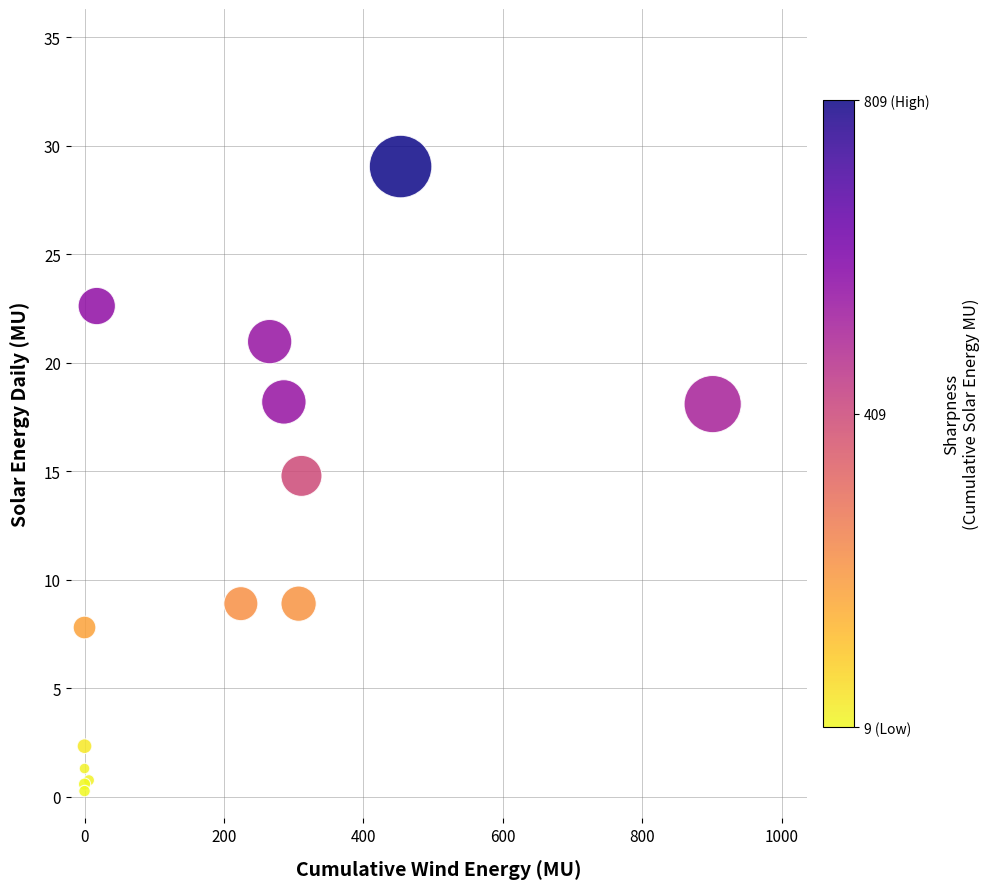

What Y value in the scatter plot is closest to 14?

14.8